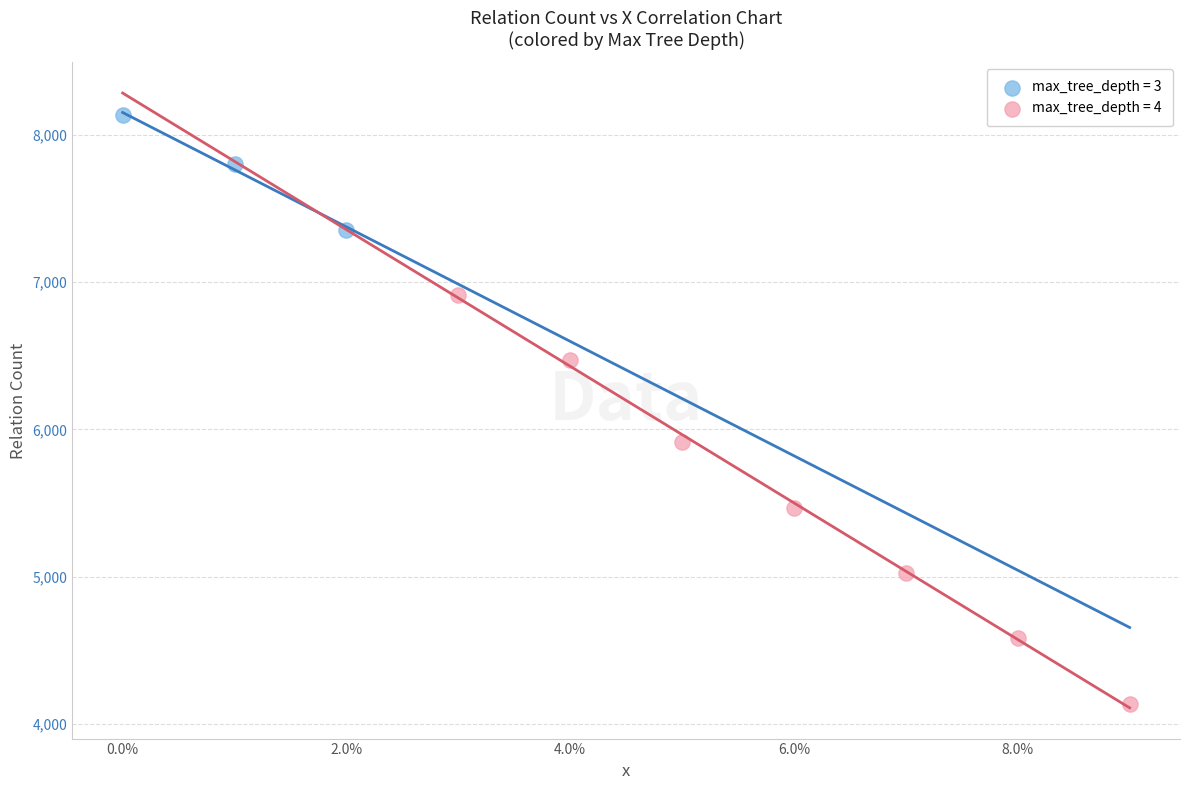

Which series contains the lowest Y value?

max_tree_depth = 4